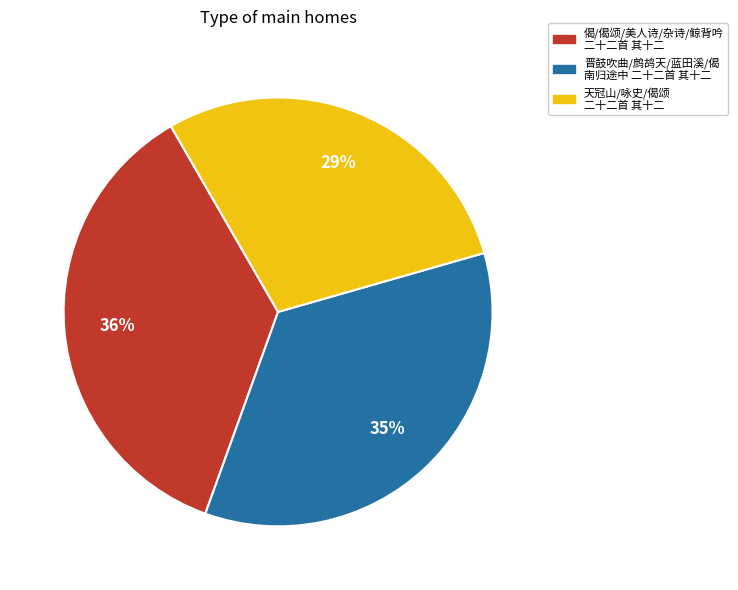

Is there a majority slice in this chart?

No